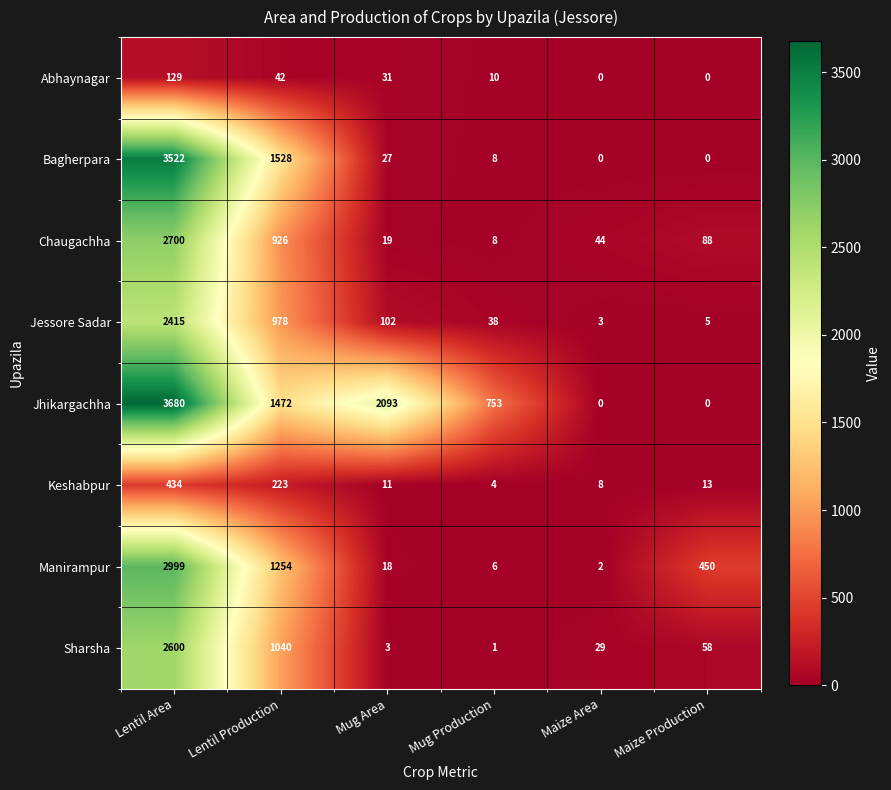

How many data points does each series have?

6